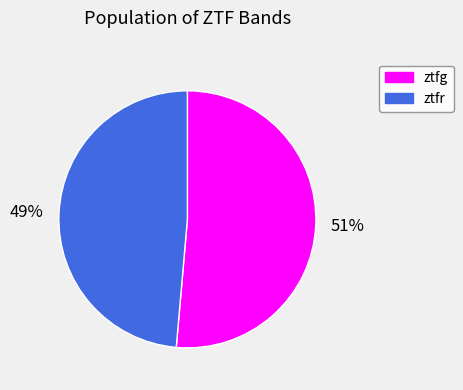

What percentage is the ztfg slice, to the nearest percent?

51%